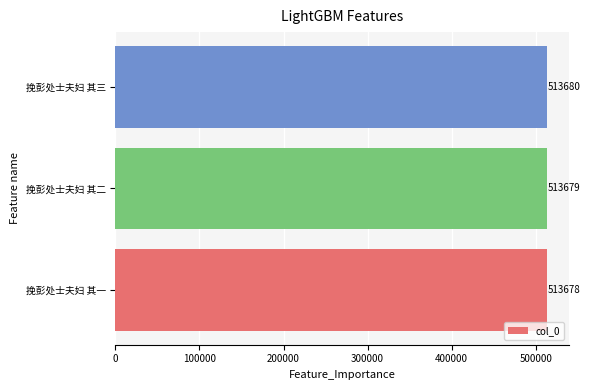

List the labels in order of value, largest first.

挽彭处士夫妇 其三, 挽彭处士夫妇 其二, 挽彭处士夫妇 其一